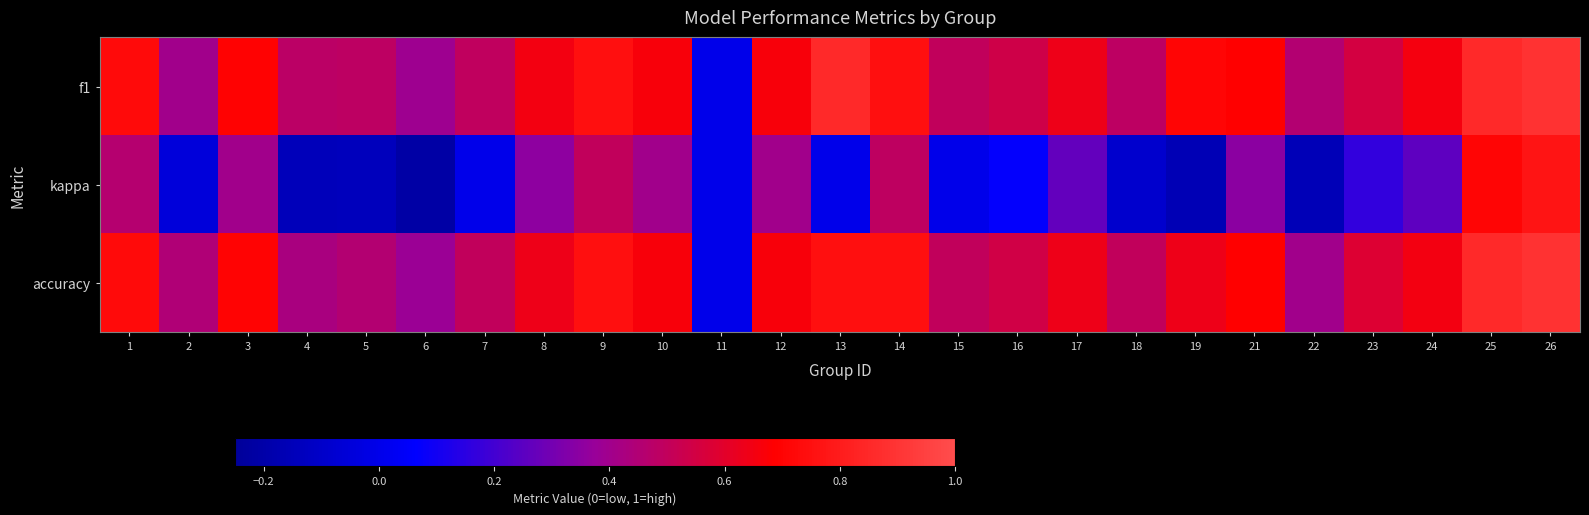

Which category has the highest value across all series?

26